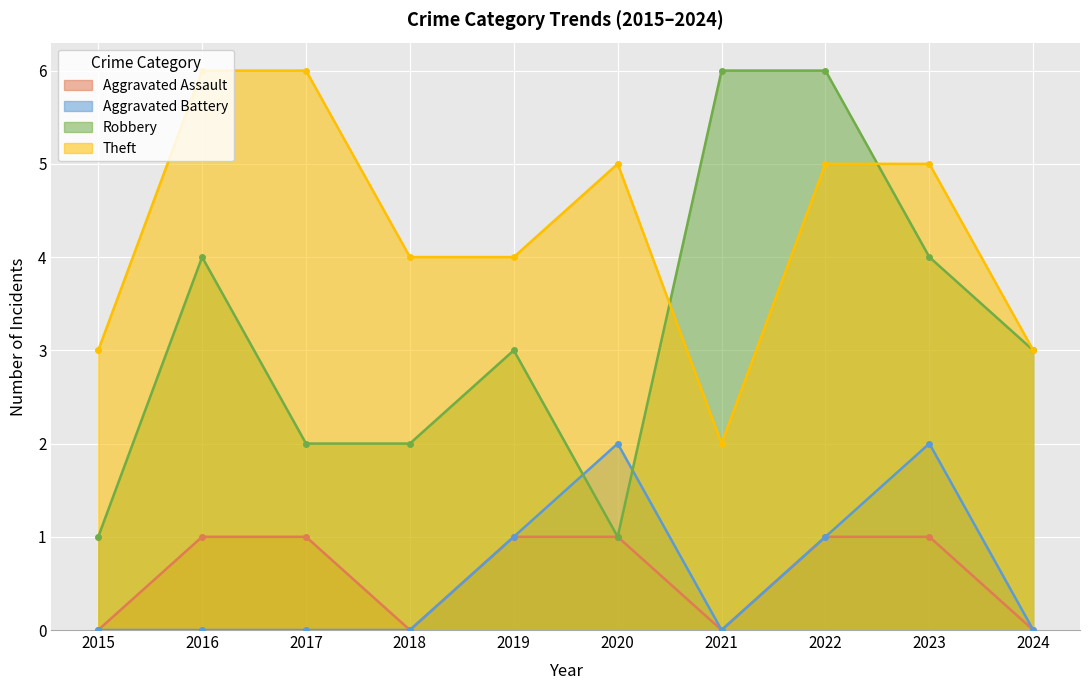

Is it true that Robbery equals 3 at 2019?

True